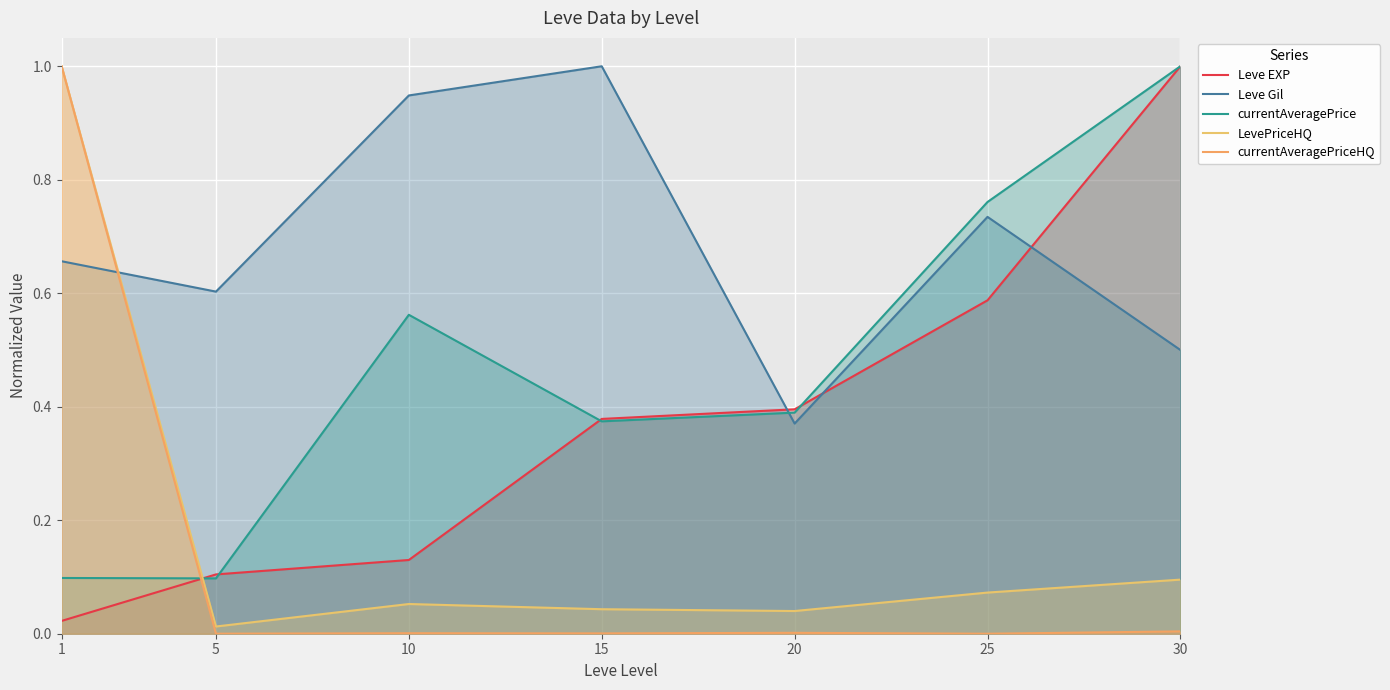

At how many categories does at least one series exceed 0?

7